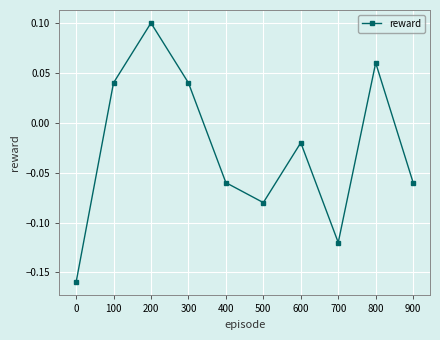

How many data points are less than 0?

6